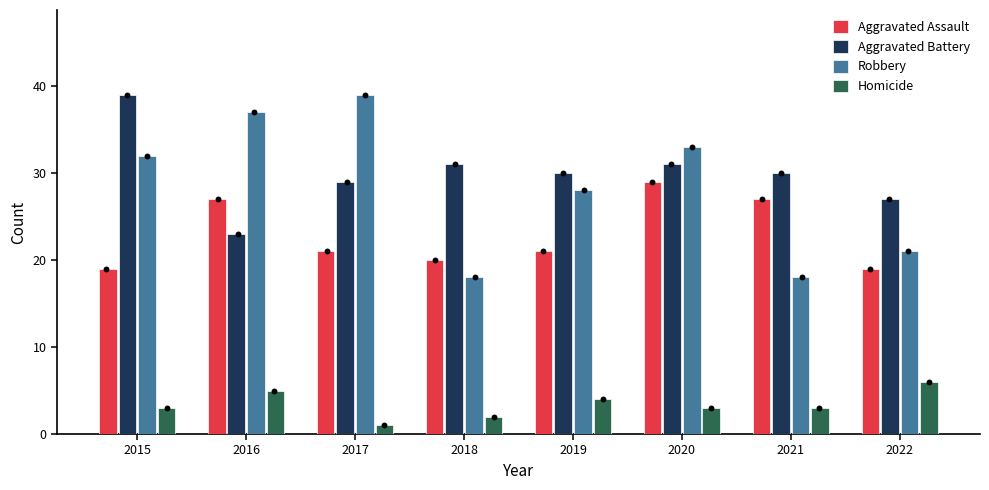

At which category is the sum across all series the highest?

2020